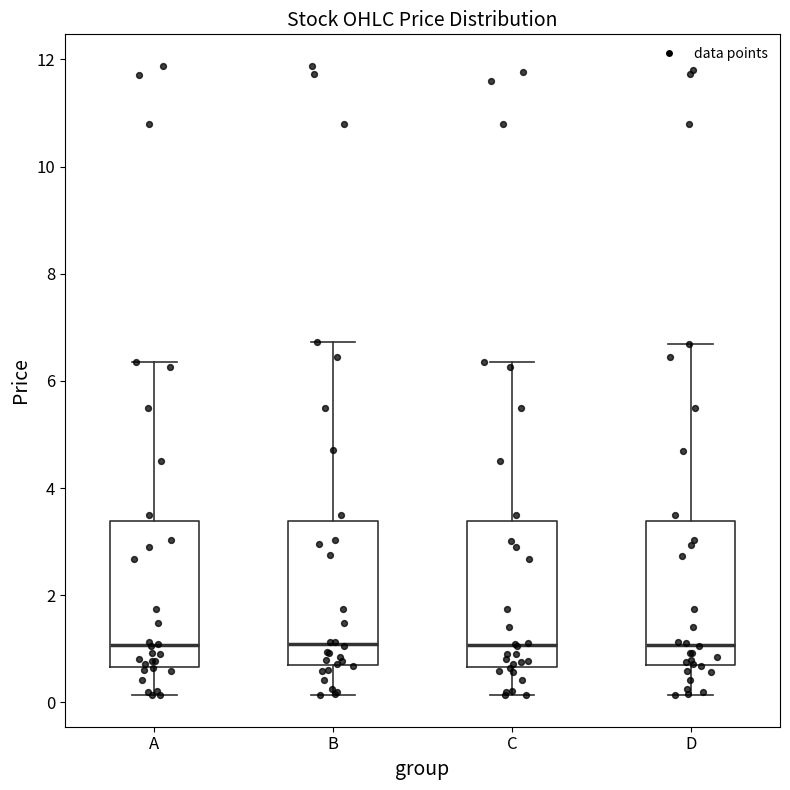

Reading left to right, read every box against the y-axis: the position of its median line, the range the box covers, and the ends of its whiskers. The values are not printed on the chart, so give them approximately, as read against the axis.

A: median 1.0, box 0.6 to 3.4, whiskers 0.2 to 6.4
B: median 1.0, box 0.6 to 3.4, whiskers 0.2 to 6.8
C: median 1.0, box 0.6 to 3.4, whiskers 0.2 to 6.4
D: median 1.0, box 0.6 to 3.4, whiskers 0.2 to 6.6